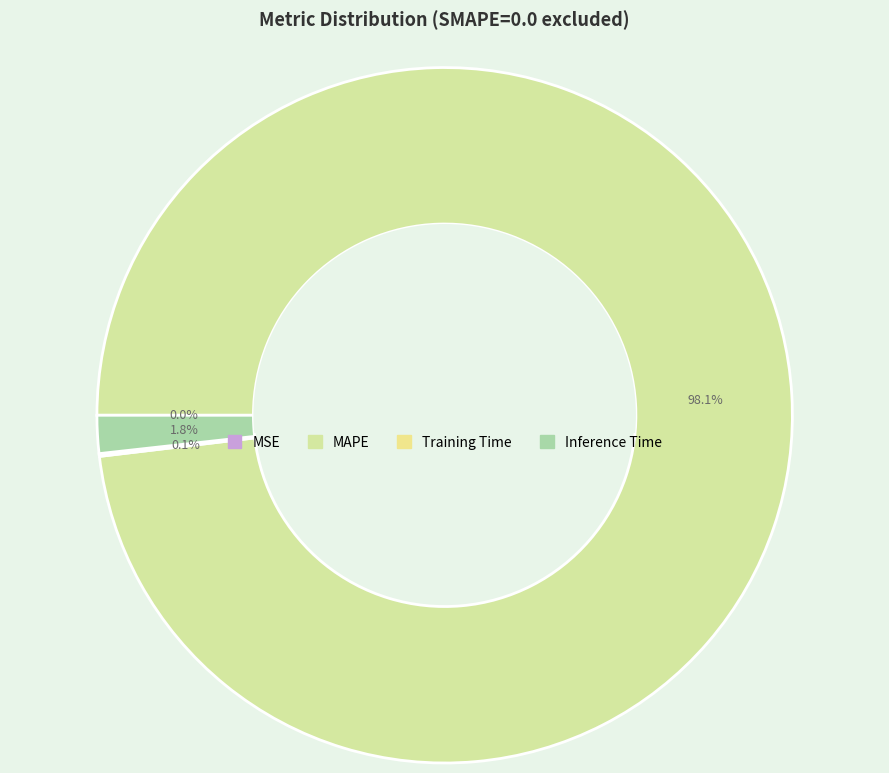

Does Inference Time account for over 50% of the chart?

No